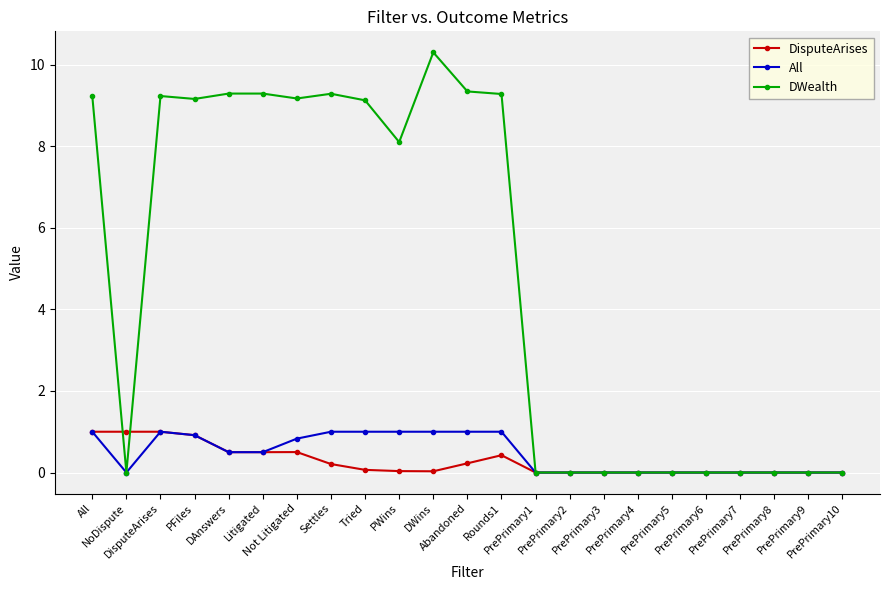

Does the chart have visible grid lines?

Yes